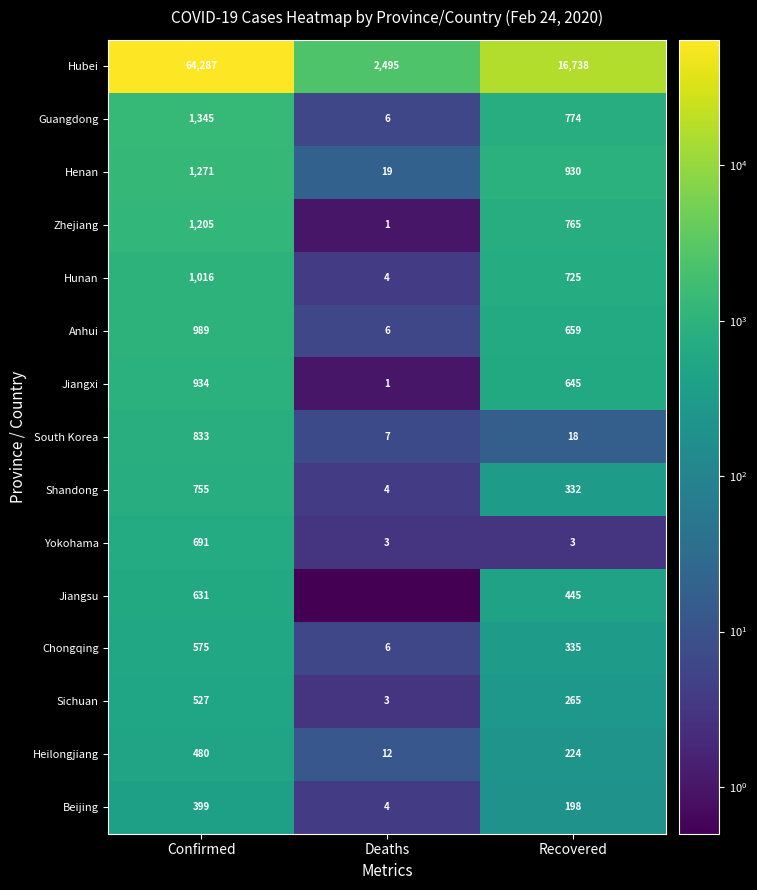

What is the sum of all Yokohama values?

697.0